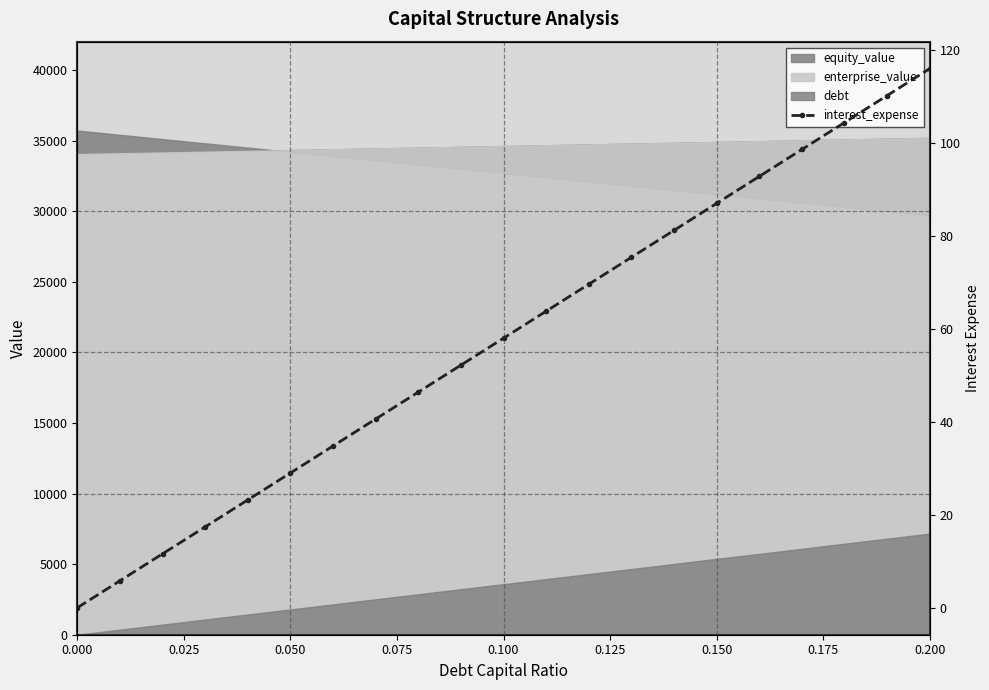

Approximately how many times larger is the value at 10 compared to 0.175?

1.4